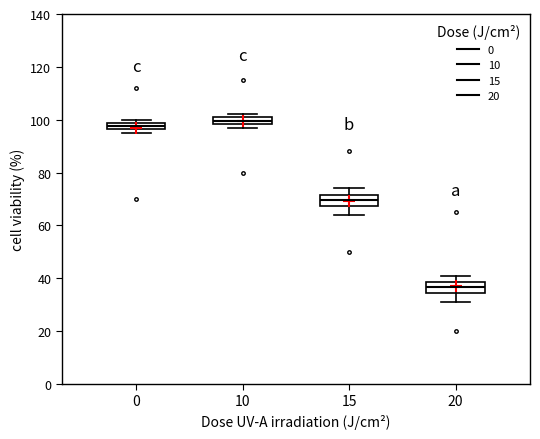

Which box's median line is the highest?

10